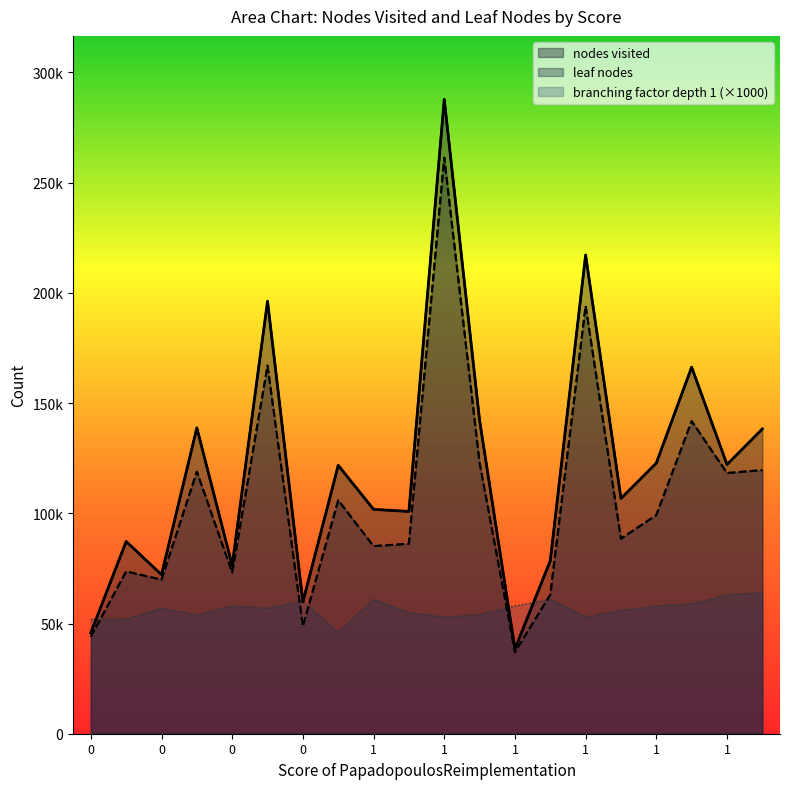

The value of leaf nodes at 0 is 65175. True or false?

False